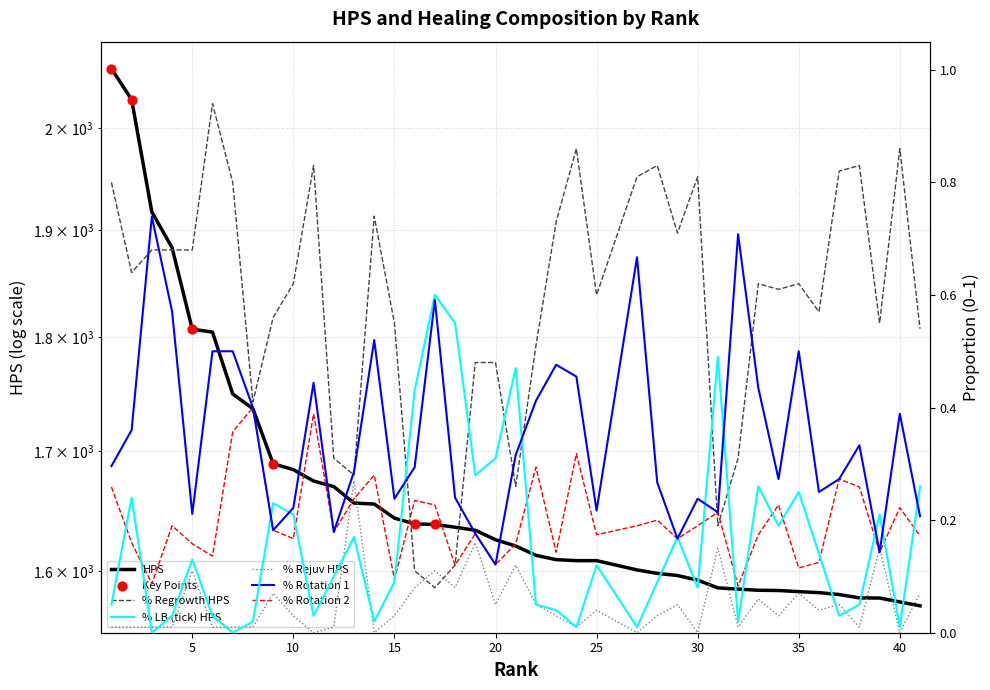

Which series contains the lowest Y value?

% LB (tick) HPS